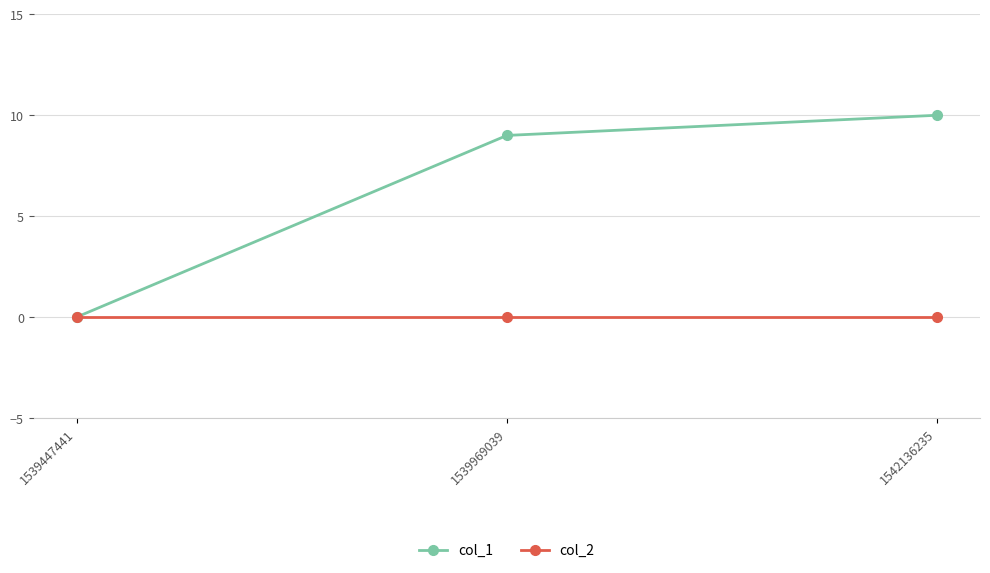

How many distinct data groups are displayed?

2